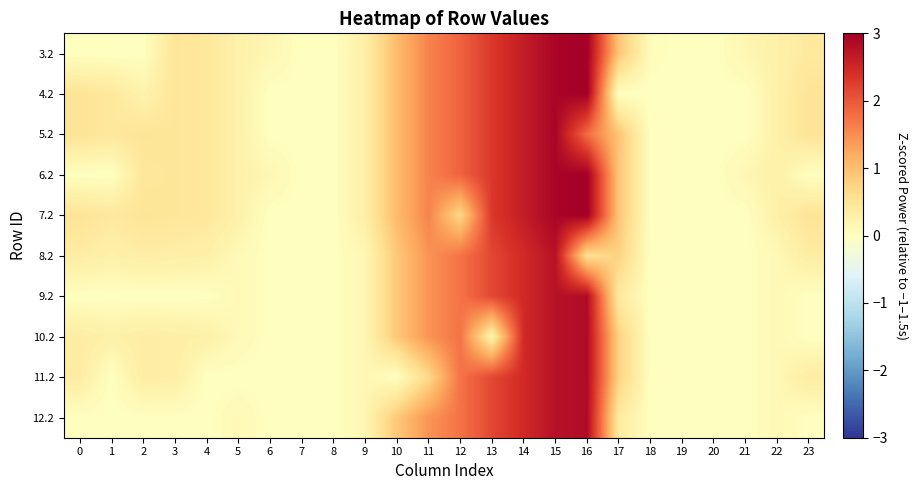

Reading right to left, transcribe all the data shown in this chart.

3.2: 23=0.4	22=0.3	21=0.2	20=0.0	19=0.0	18=0.1	17=0.9	16=3.0	15=2.9	14=2.6	13=2.3	12=1.9	11=1.6	10=1.0	9=0.3	8=0.0	7=0.0	6=0.2	5=0.3	4=0.4	3=0.5	2=0.0	1=0.0	0=0.0
4.2: 23=0.5	22=0.3	21=0.0	20=0.0	19=0.0	18=0.0	17=0.0	16=3.0	15=2.9	14=2.6	13=2.3	12=1.9	11=1.6	10=1.0	9=0.3	8=0.0	7=0.0	6=0.0	5=0.3	4=0.4	3=0.5	2=0.2	1=0.4	0=0.5
5.2: 23=0.5	22=0.3	21=0.0	20=0.0	19=0.0	18=0.0	17=0.9	16=1.8	15=2.9	14=2.6	13=2.3	12=1.9	11=1.6	10=1.0	9=0.3	8=0.0	7=0.0	6=0.0	5=0.3	4=0.4	3=0.5	2=0.5	1=0.4	0=0.5
6.2: 23=0.0	22=0.3	21=0.2	20=0.0	19=0.0	18=0.0	17=0.9	16=3.0	15=2.9	14=2.6	13=2.3	12=1.9	11=1.6	10=1.0	9=0.3	8=0.0	7=0.0	6=0.2	5=0.3	4=0.4	3=0.5	2=0.5	1=0.0	0=0.0
7.2: 23=0.5	22=0.3	21=0.0	20=0.0	19=0.0	18=0.0	17=0.9	16=3.0	15=2.9	14=2.6	13=2.3	12=0.7	11=1.6	10=1.0	9=0.3	8=0.0	7=0.0	6=0.0	5=0.3	4=0.4	3=0.5	2=0.5	1=0.4	0=0.5
8.2: 23=0.4	22=0.1	21=0.0	20=0.0	19=0.0	18=0.0	17=0.8	16=0.6	15=2.8	14=2.5	13=2.2	12=1.7	11=1.4	10=0.9	9=0.1	8=0.0	7=0.0	6=0.0	5=0.1	4=0.3	3=0.3	2=0.3	1=0.3	0=0.4
9.2: 23=0.0	22=0.1	21=0.0	20=0.0	19=0.0	18=0.0	17=0.4	16=2.8	15=2.8	14=2.5	13=2.2	12=1.7	11=1.4	10=0.9	9=0.1	8=0.0	7=0.0	6=0.0	5=0.1	4=0.0	3=0.0	2=0.0	1=0.0	0=0.0
10.2: 23=0.0	22=0.1	21=0.0	20=0.0	19=0.0	18=0.0	17=0.8	16=2.8	15=2.8	14=2.5	13=0.2	12=1.7	11=1.4	10=0.9	9=0.1	8=0.0	7=0.0	6=0.0	5=0.1	4=0.3	3=0.3	2=0.3	1=0.3	0=0.4
11.2: 23=0.4	22=0.1	21=0.0	20=0.0	19=0.0	18=0.0	17=0.8	16=2.8	15=2.8	14=2.5	13=2.2	12=1.7	11=0.7	10=0.0	9=0.1	8=0.0	7=0.0	6=0.0	5=0.0	4=0.0	3=0.3	2=0.3	1=0.0	0=0.4
12.2: 23=0.0	22=0.1	21=0.0	20=0.0	19=0.0	18=0.0	17=0.4	16=2.8	15=2.8	14=2.5	13=2.2	12=1.7	11=1.4	10=0.9	9=0.1	8=0.0	7=0.0	6=0.0	5=0.1	4=0.0	3=0.0	2=0.0	1=0.0	0=0.0